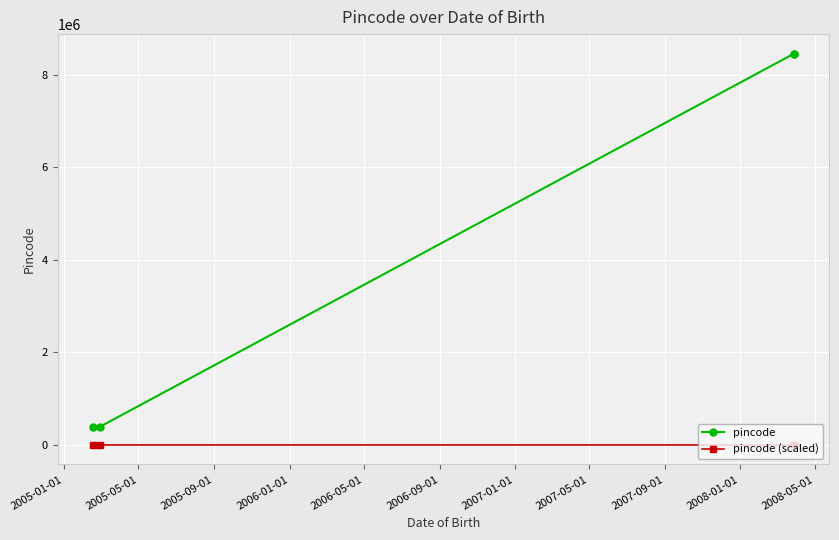

Reading left to right, extract all data points from this chart.

pincode: 395011.0	395010.0	8458745.0	8458745.0
pincode (scaled): 1.4	1.4	30.0	30.0